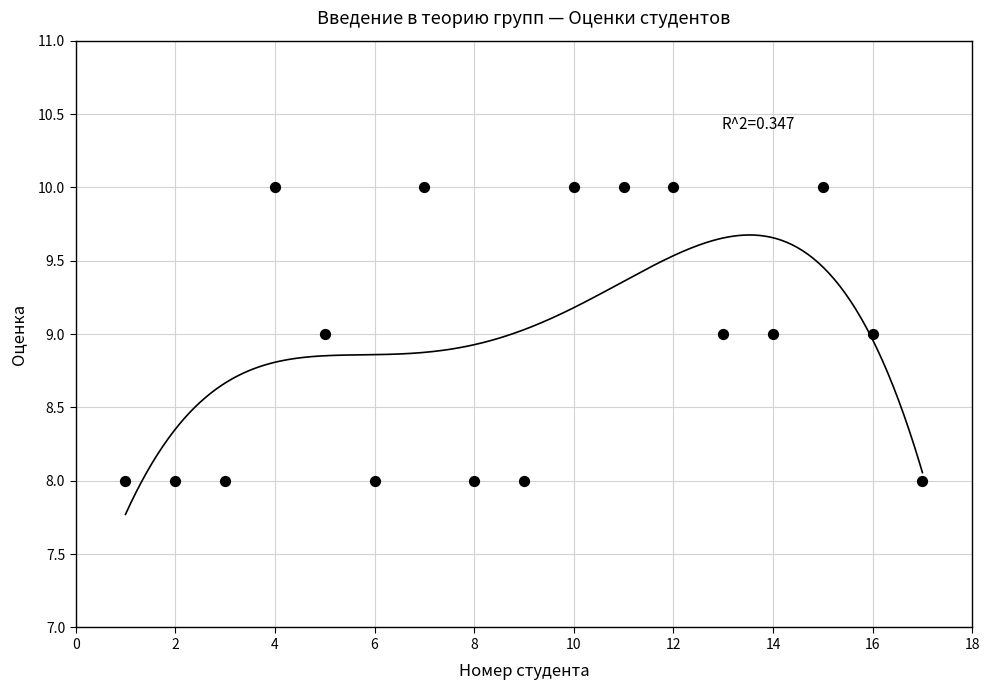

What is the range of X values (max minus min)?

16